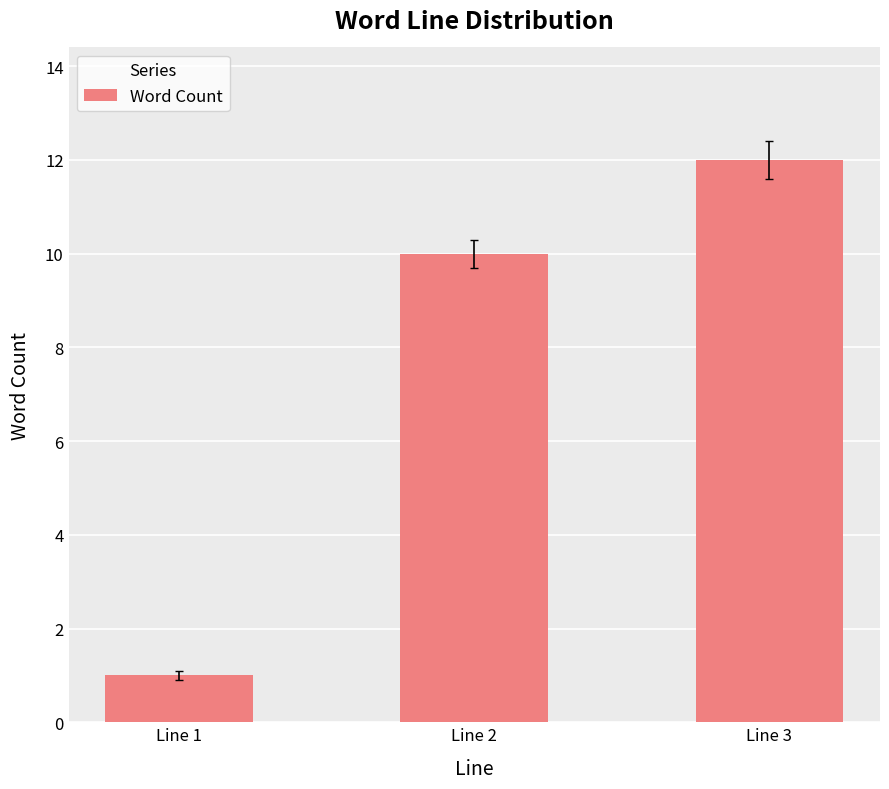

Is it true that the value at Line 1 is 1?

True